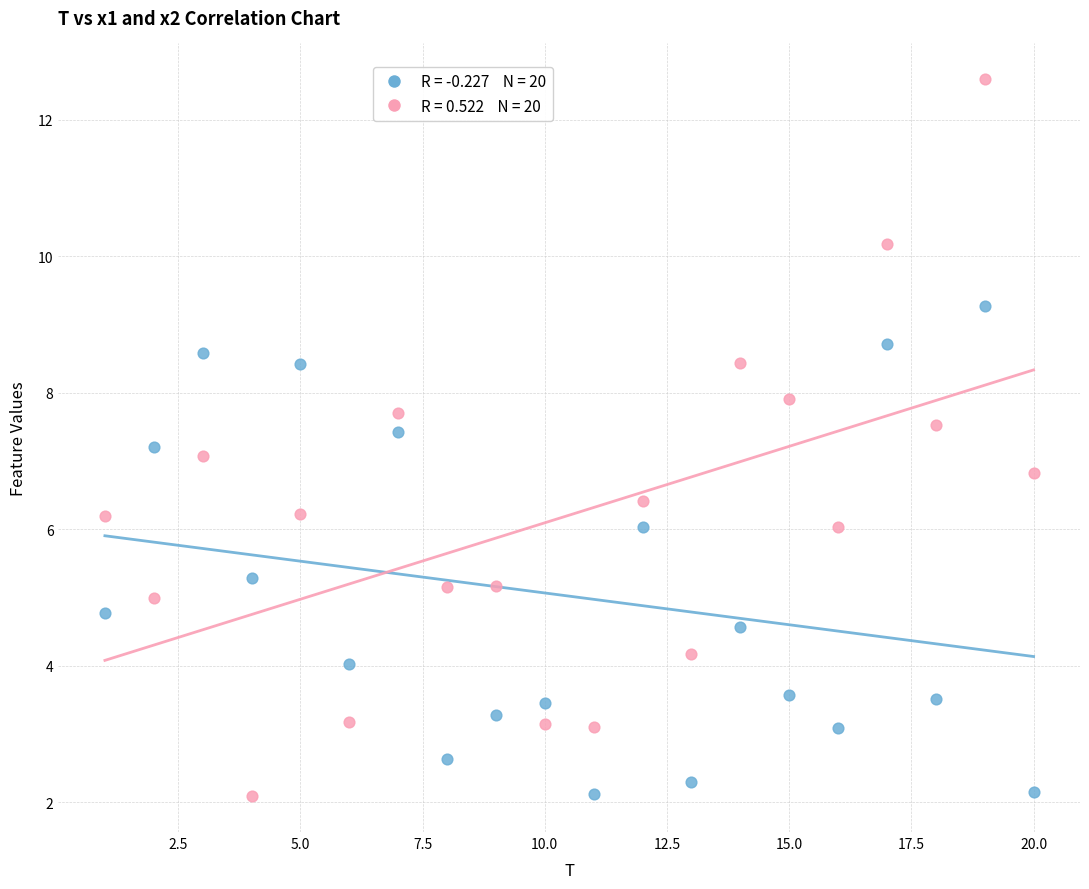

Across all data points, what is the range of Y values (max minus min)?

10.5